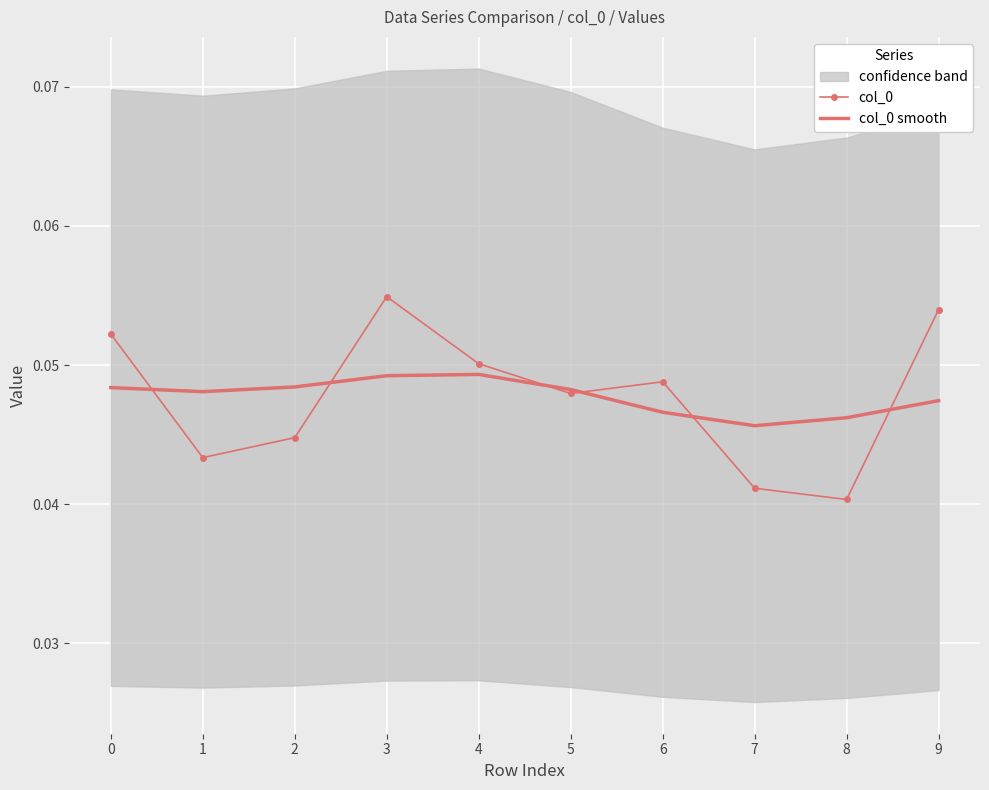

What is the sum of the col_0 smooth values at 5 and 9?

0.1